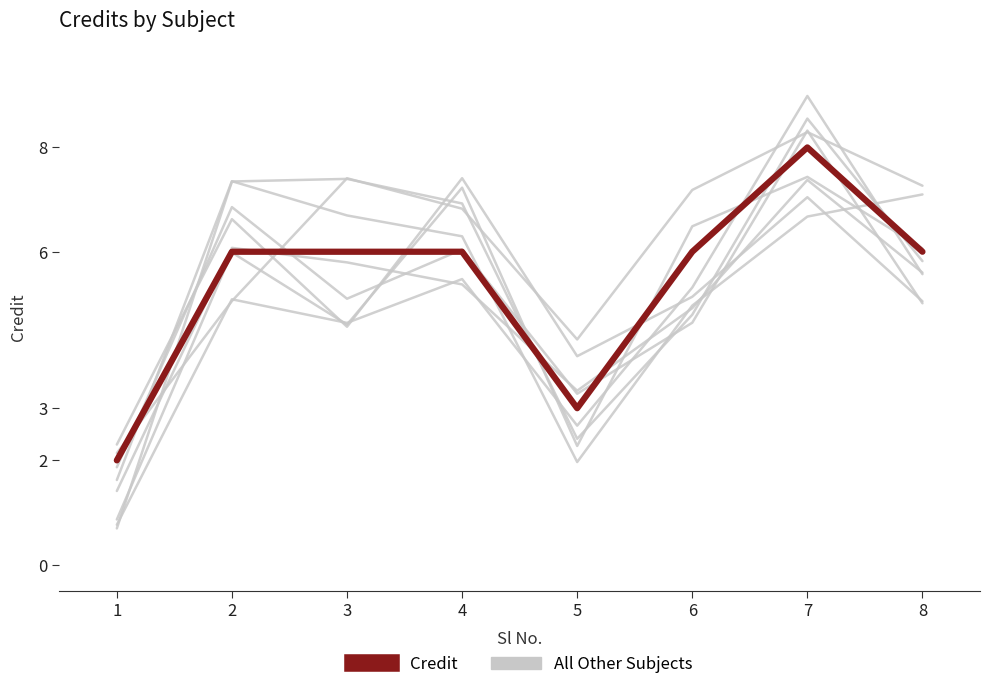

True or false: All Other Subjects has more than 1 interior local peaks.

False